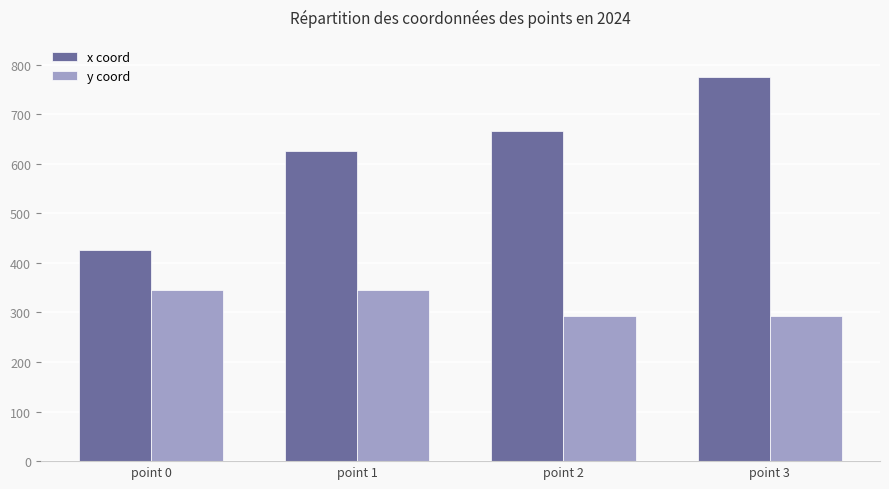

How many y coord values are between 293 and 346?

4